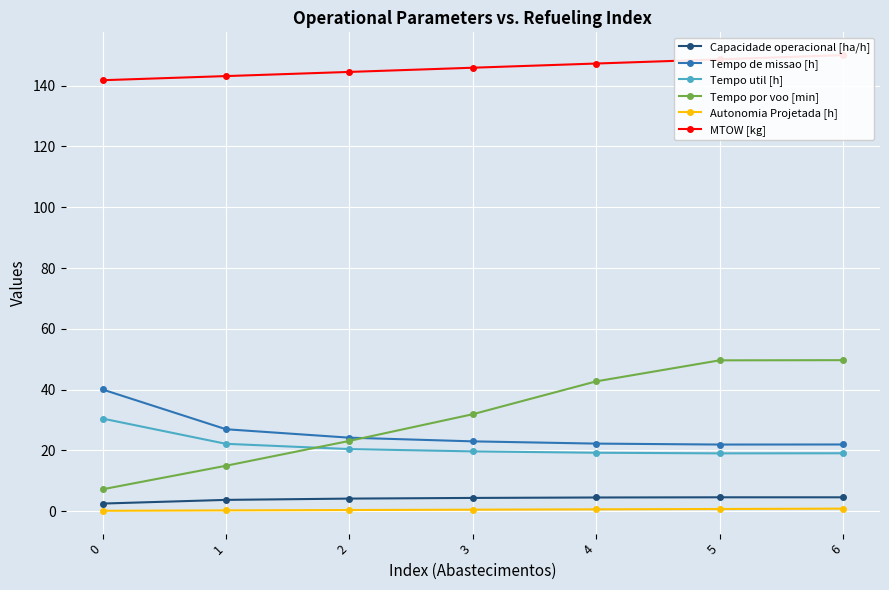

The Capacidade operacional [ha/h] series shows 6.1 at 3. True or false?

False